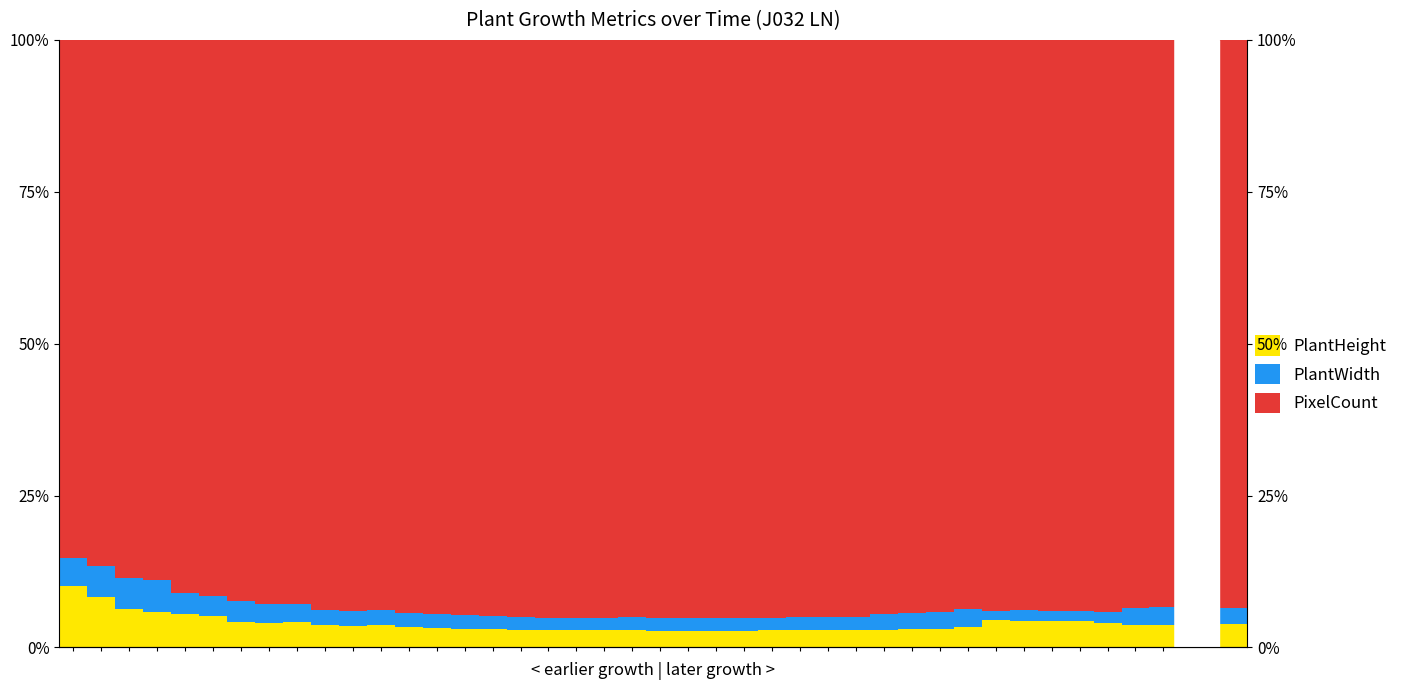

List the labels in order of PlantHeight value, largest first.

0, 1, 2, 3, 4, 5, 33, 34, 35, 36, 6, 8, 7, 37, 39, 9, 38, 11, 10, 32, 12, 13, 14, 15, 31, 30, 16, 29, 27, 17, 26, 28, 19, 20, 18, 25, 21, 24, 22, 23